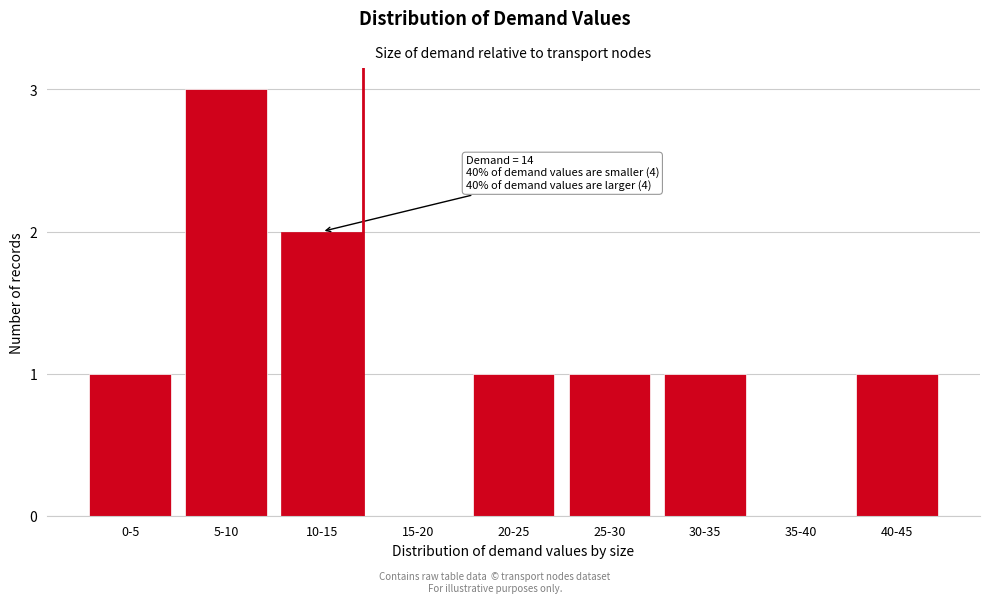

Reading left to right, what are all the values shown in this chart?

0-5=1	5-10=3	10-15=2	15-20=0	20-25=1	25-30=1	30-35=1	35-40=0	40-45=1